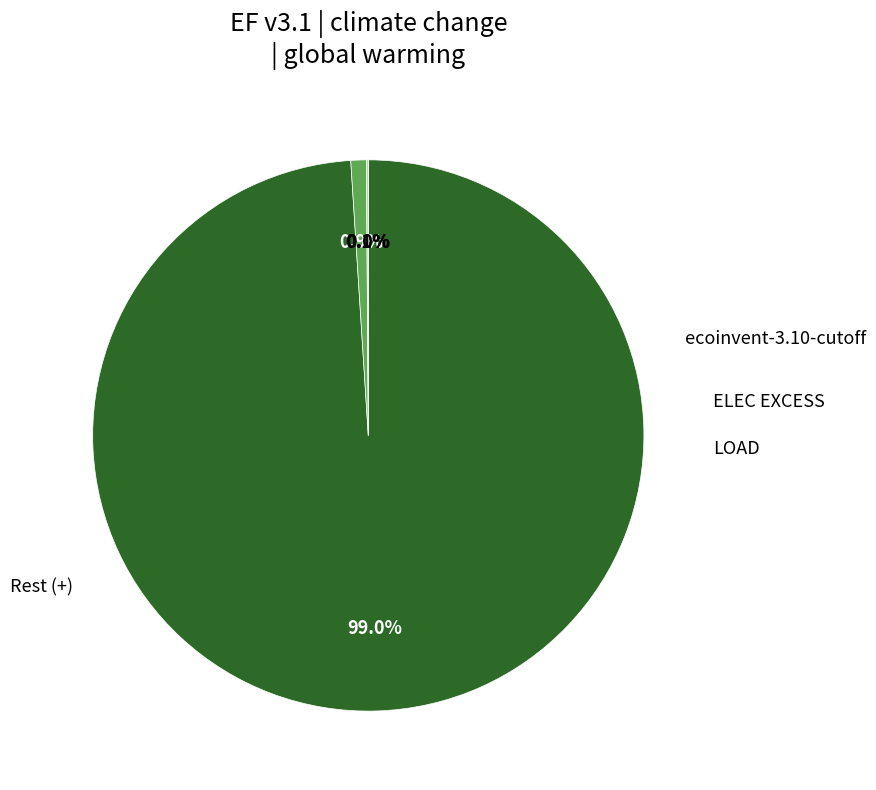

Is there a majority slice in this chart?

Yes